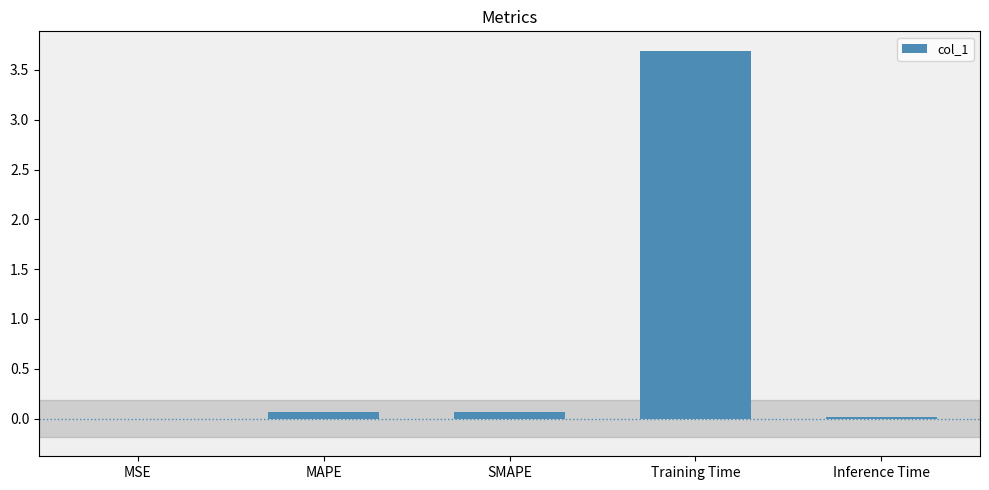

What is the change in value from SMAPE to Inference Time?

-0.1